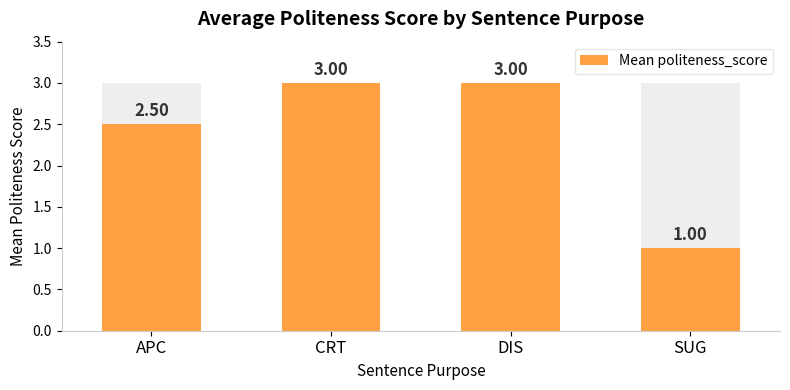

What is the sum of the values at APC and CRT?

5.5